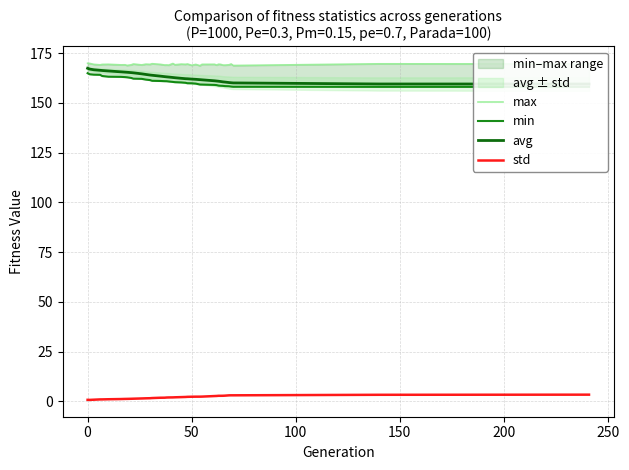

What is the spread (max minus min) of values at 50?

166.5